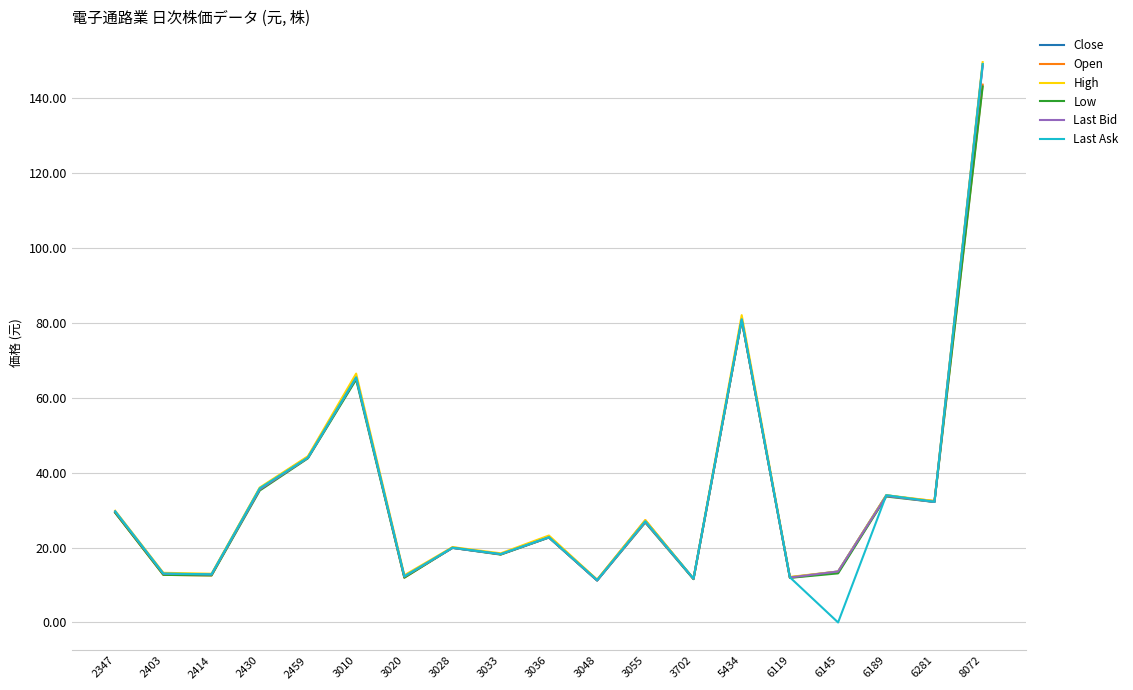

Which series ends up on top after the final intersection of Last Bid and Open?

Last Bid